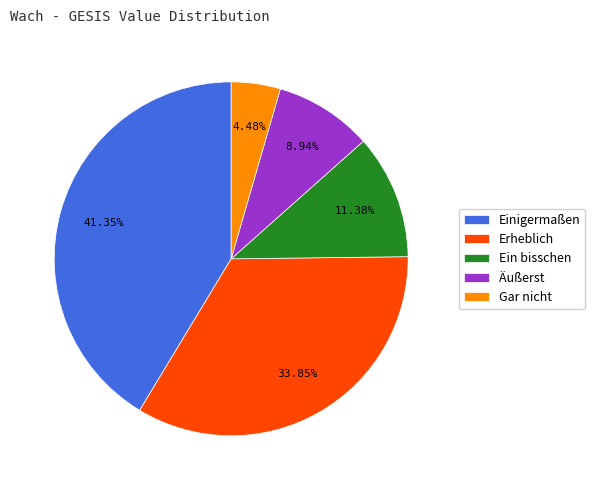

True or false: Einigermaßen accounts for 34% of the total.

False